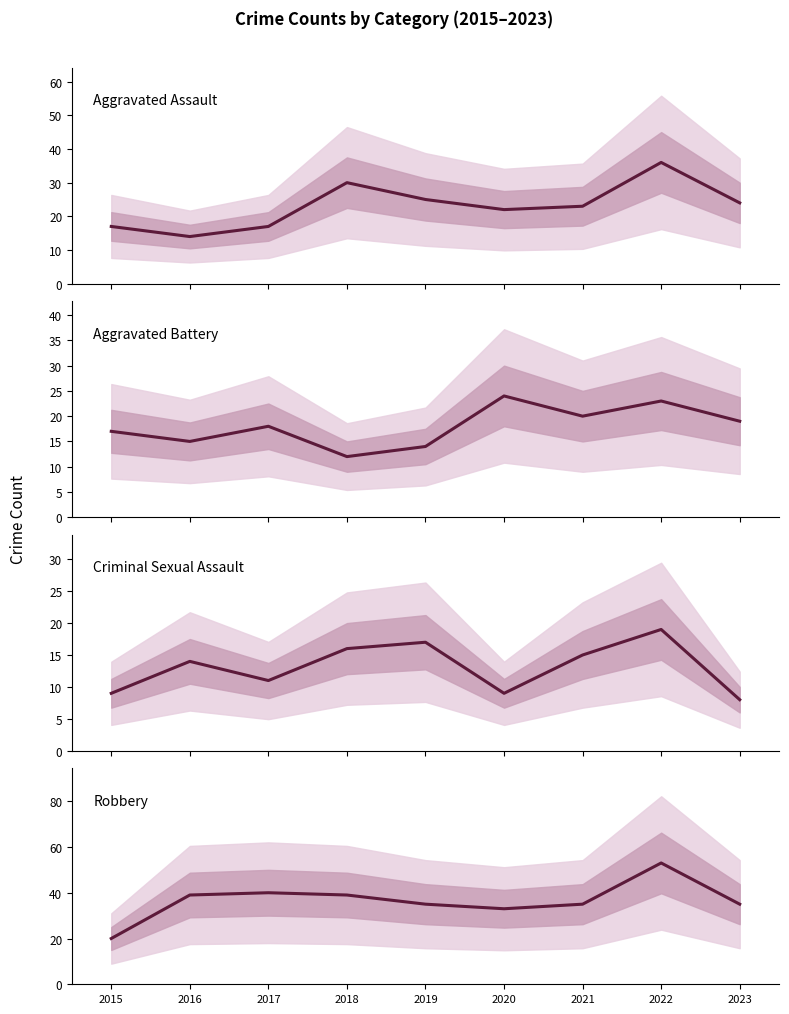

What is the spread (max minus min) of values at 2022?

34